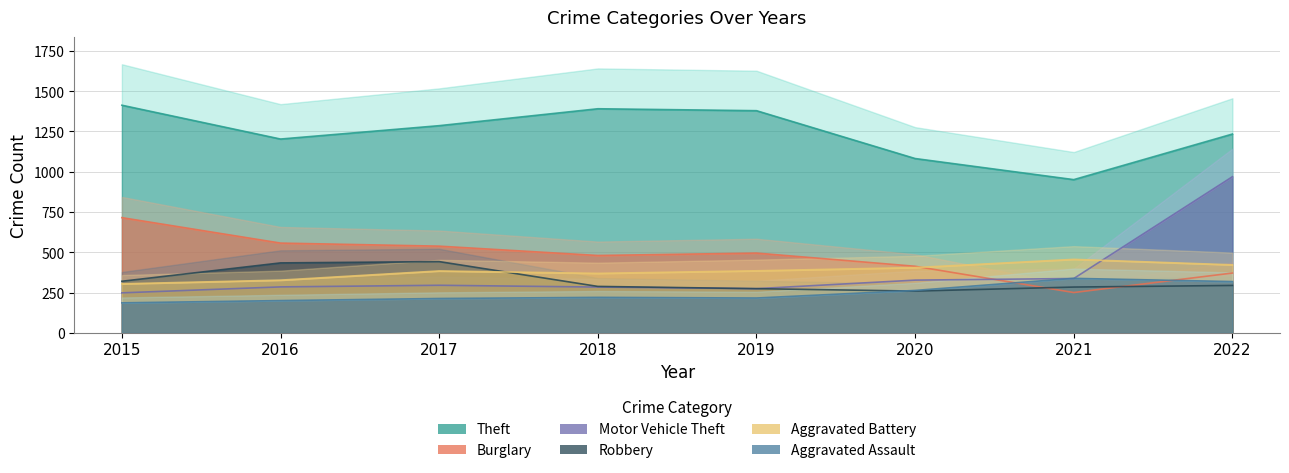

True or false: Motor Vehicle Theft has more than 1 interior local peaks.

False